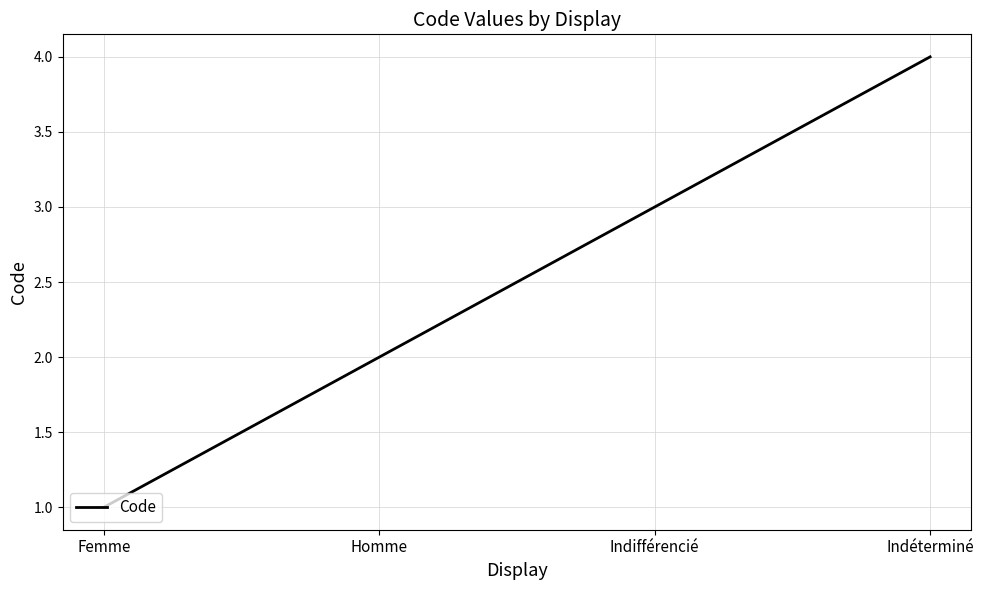

List the labels in order of value, largest first.

Indéterminé, Indifférencié, Homme, Femme